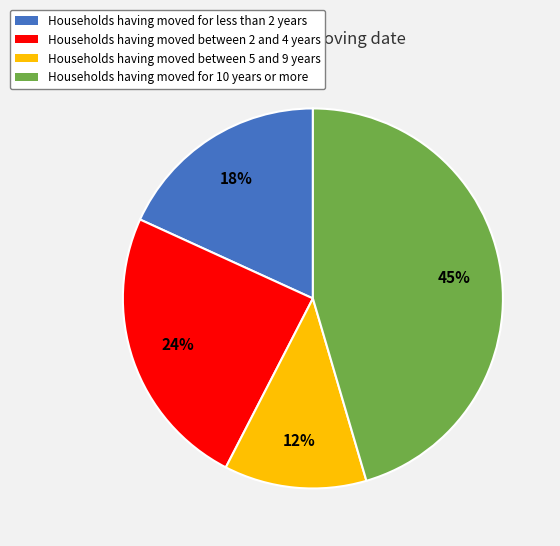

Does any single category account for the majority?

No